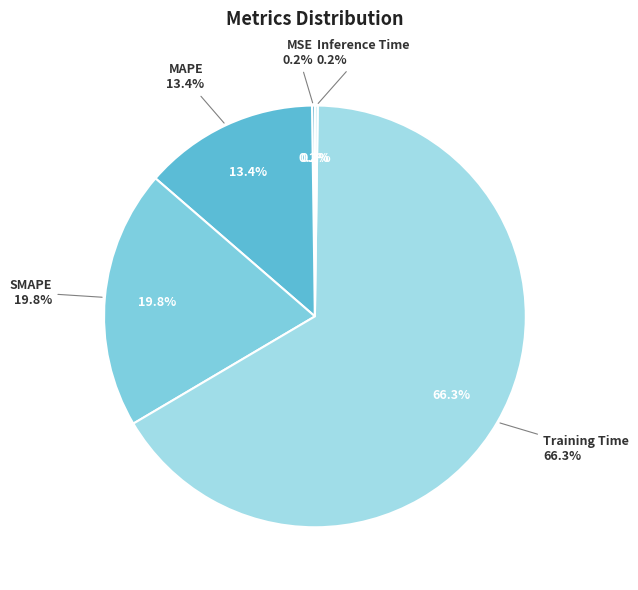

The Training Time slice represents 66% of the pie. True or false?

True